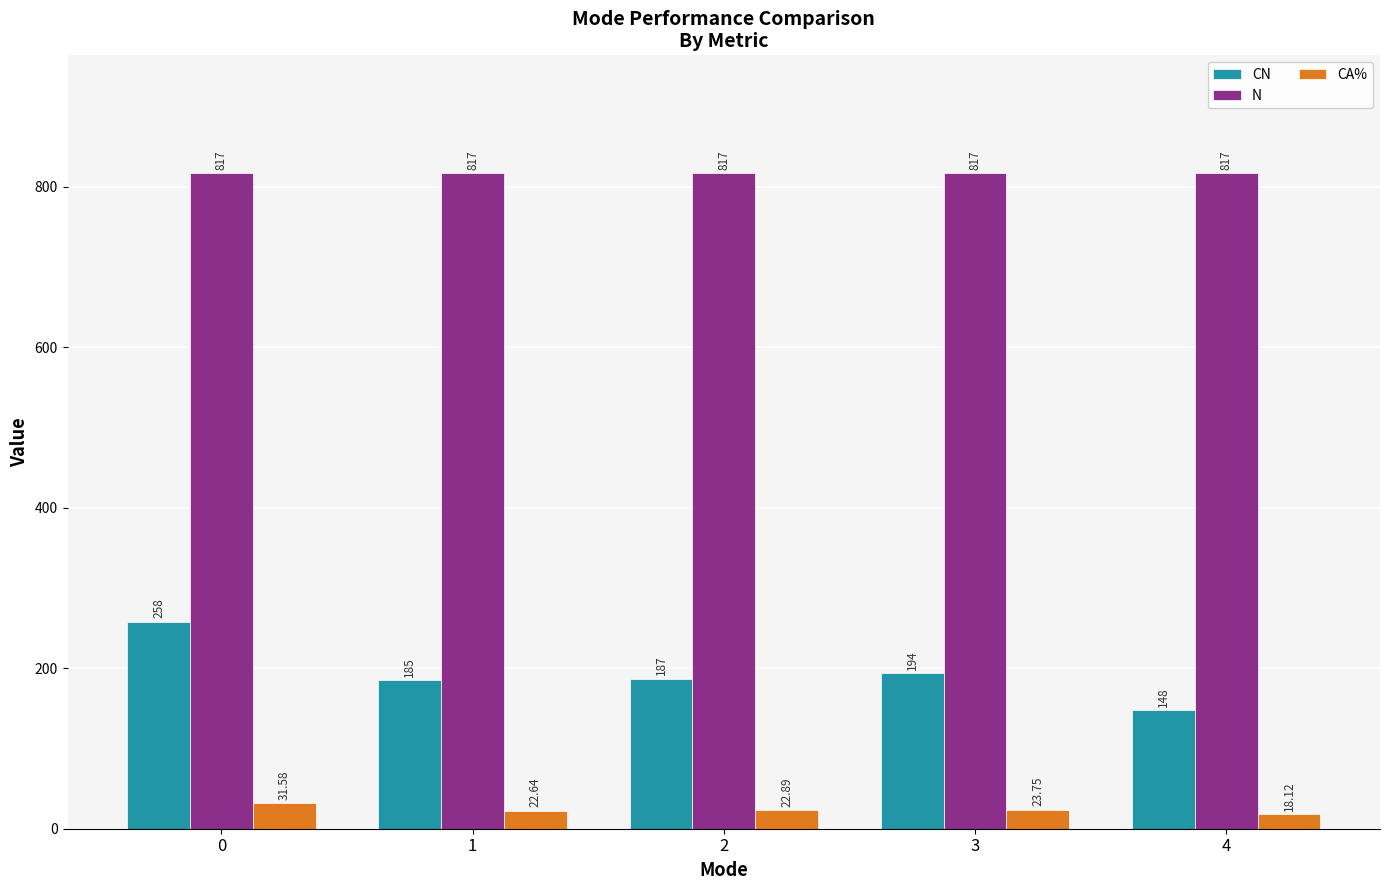

Reading left to right, list all the values displayed in this chart.

CN: 0=258.0	1=185.0	2=187.0	3=194.0	4=148.0
N: 0=817.0	1=817.0	2=817.0	3=817.0	4=817.0
CA%: 0=31.6	1=22.6	2=22.9	3=23.8	4=18.1